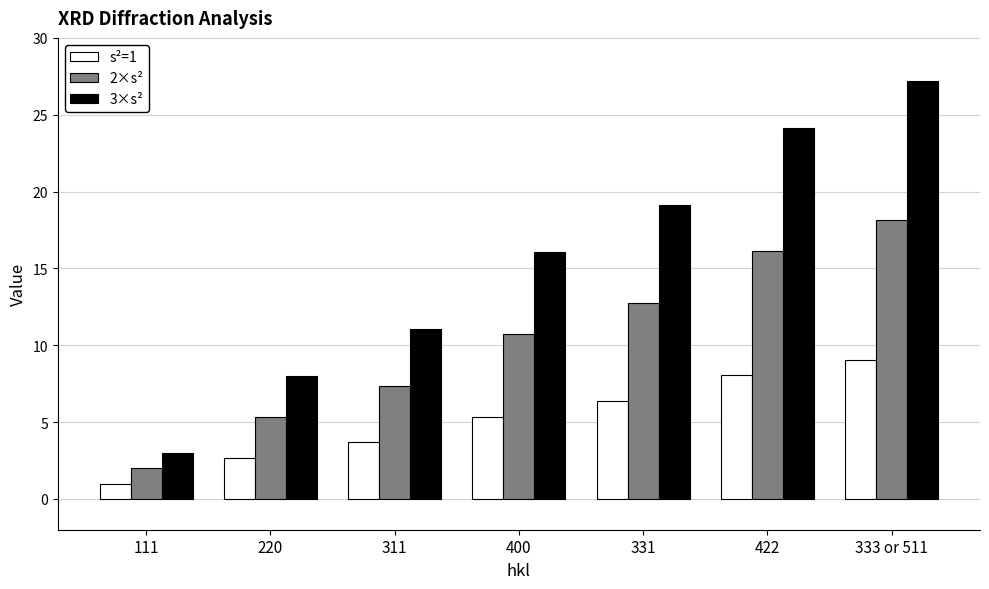

What is the difference between the highest and lowest values at 422?

16.1